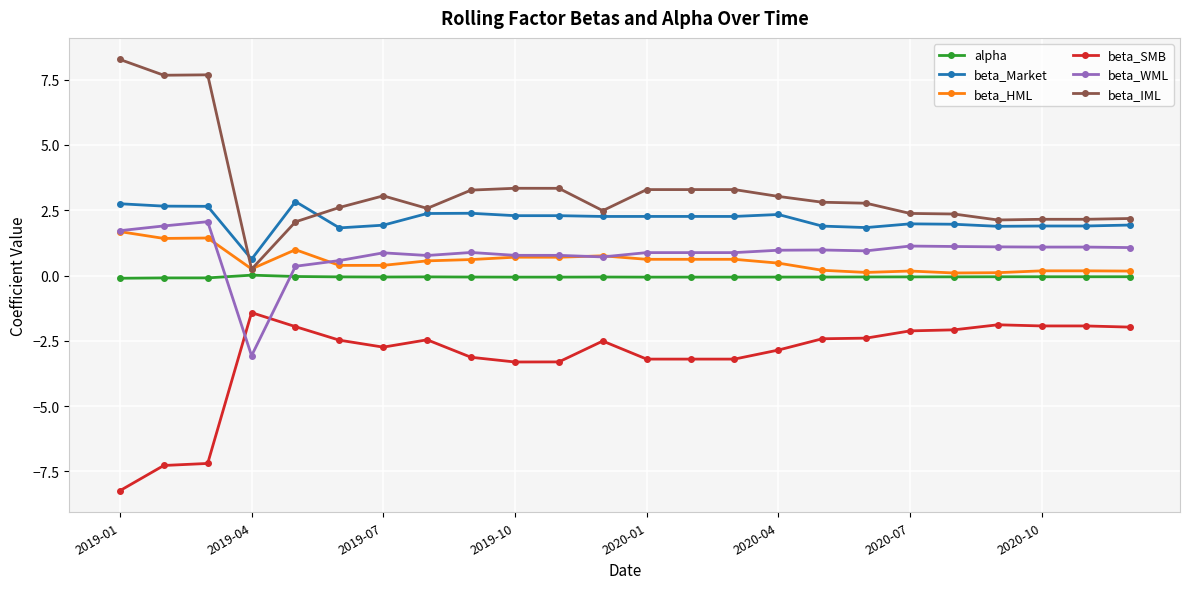

Which series has the widest spread of values?

beta_IML